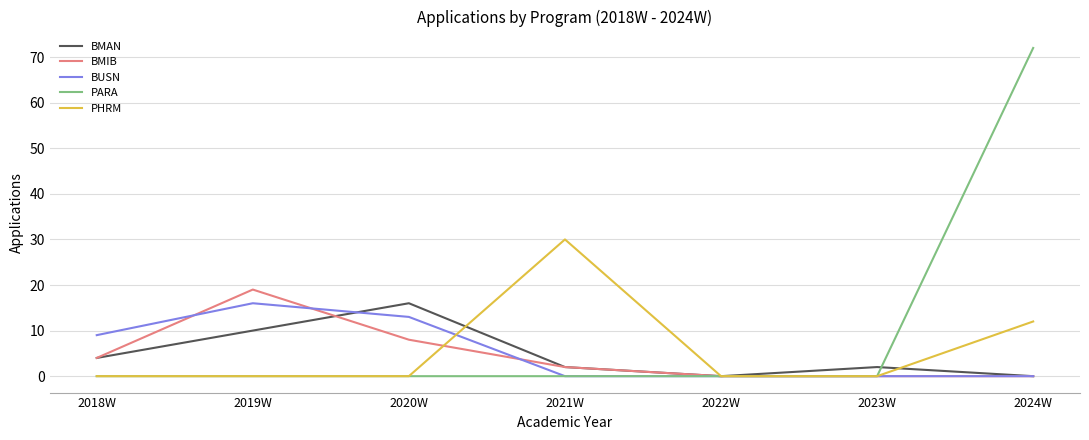

Between 2022W and 2024W, which series saw the biggest shift?

PARA